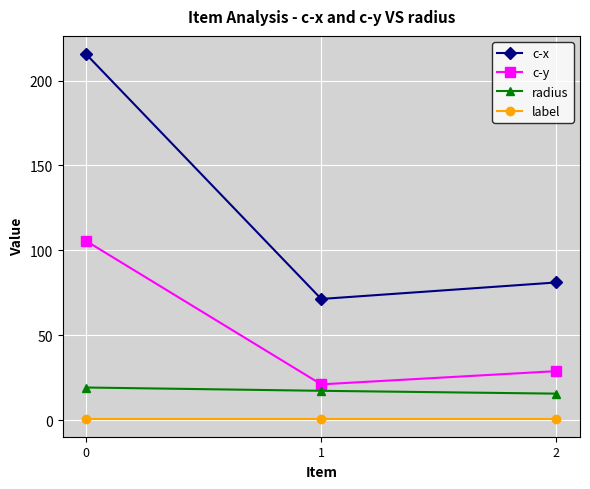

Is the value of radius at 1 greater than the value of label at 0?

Yes